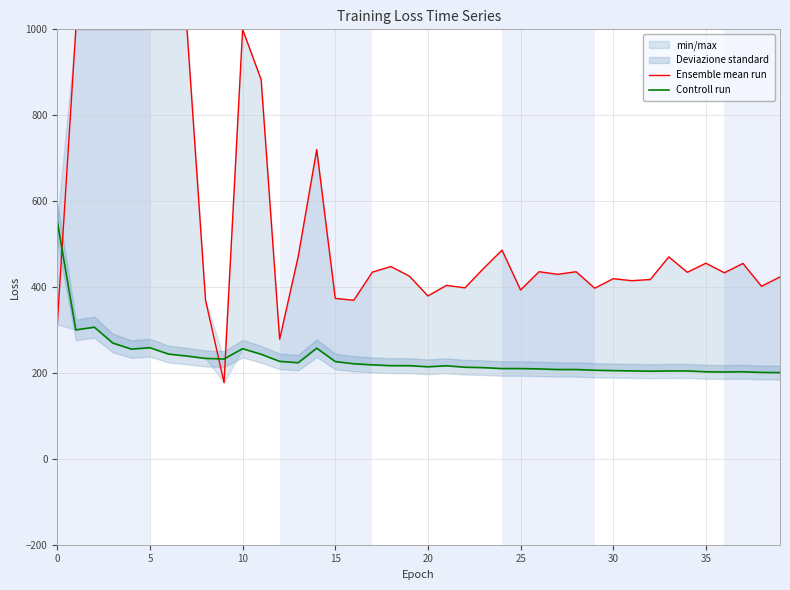

Which has a higher value, 31 or 32?

32